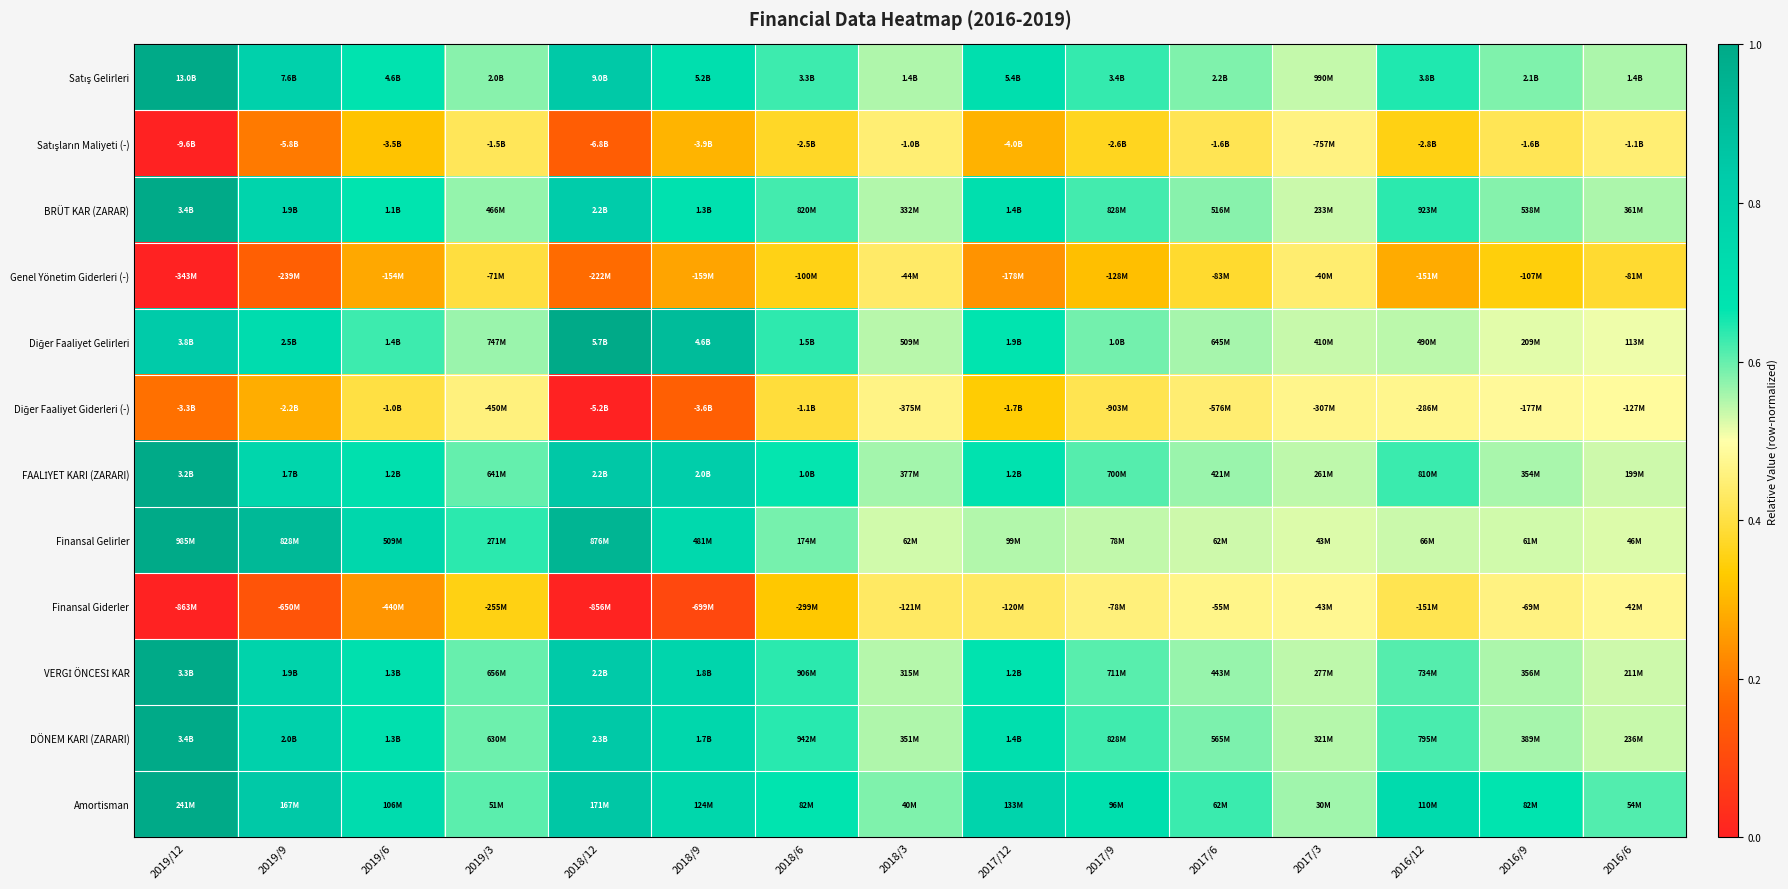

How many categories are shown in the chart?

15